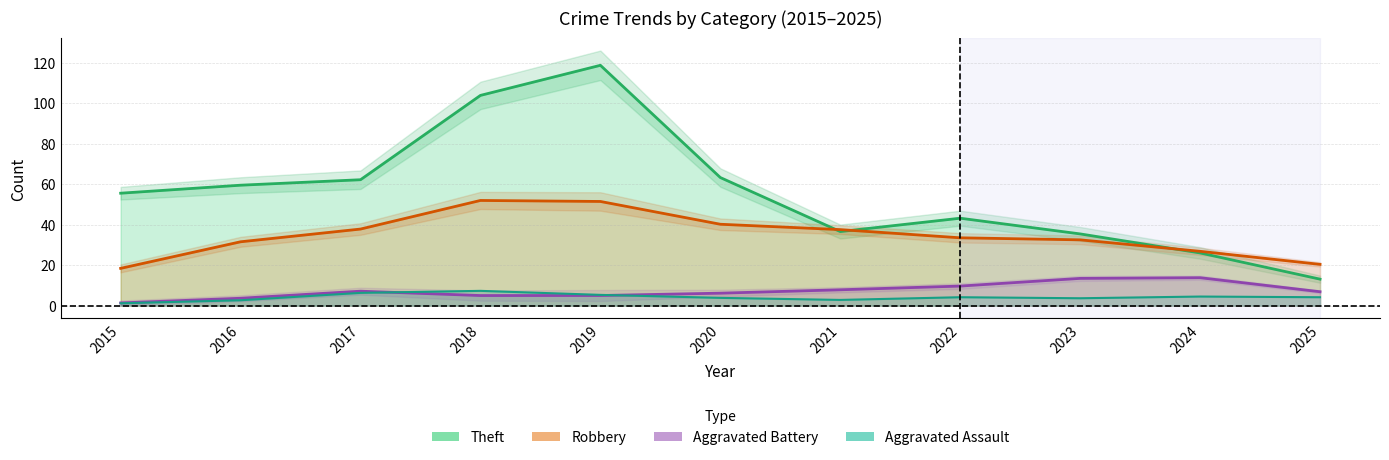

Does the chart display data point markers on the line(s)?

No